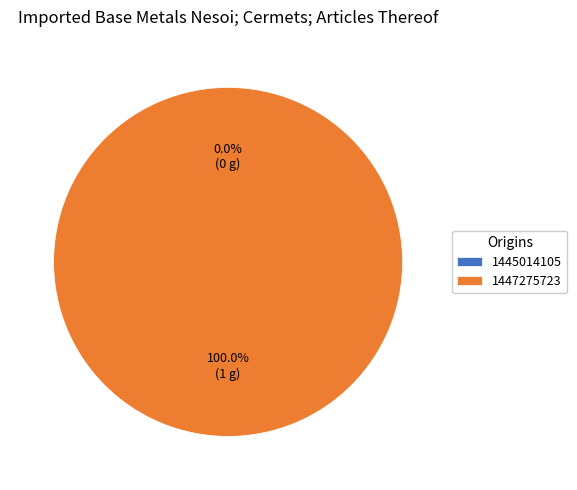

True or false: 1447275723 accounts for 93% of the total.

False